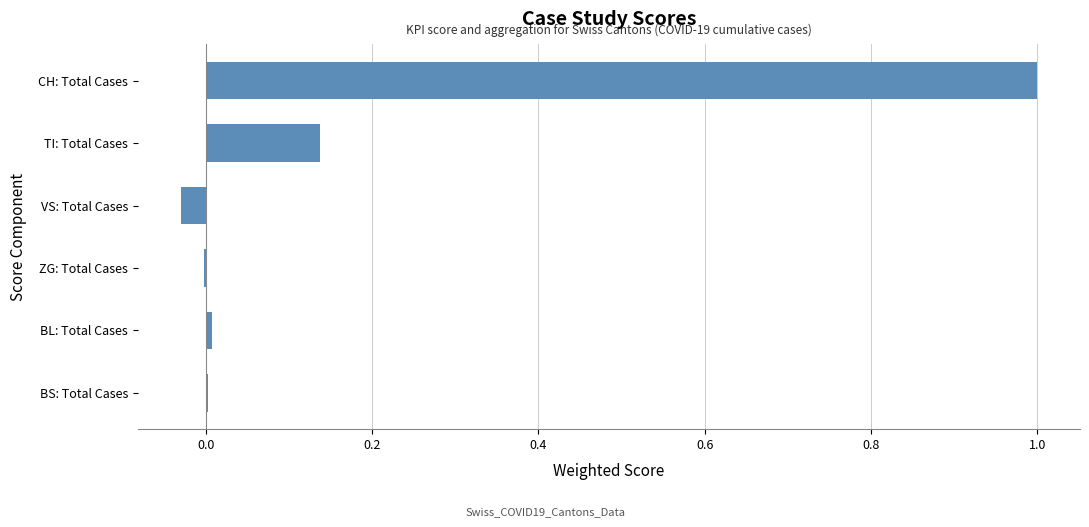

The value at BS: Total Cases is 0.0. True or false?

True